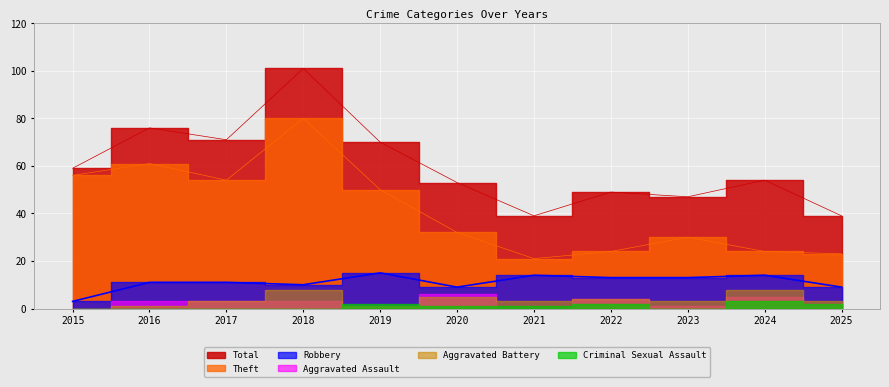

The Theft series shows 24 at 2024. True or false?

True